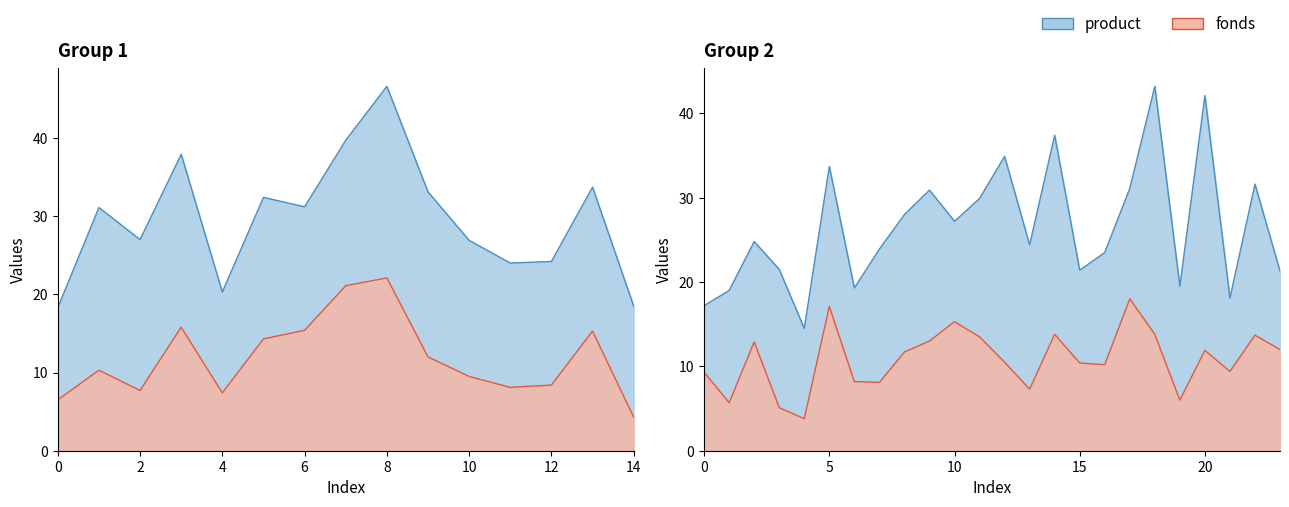

True or false: product and fonds cross at least once.

False